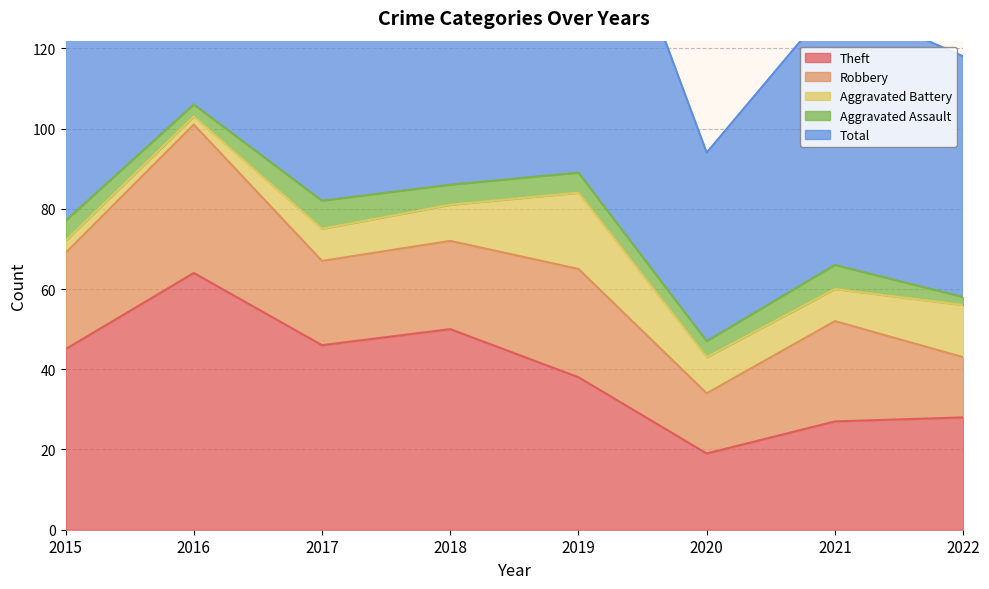

Which category has the lowest value across all series?

2016